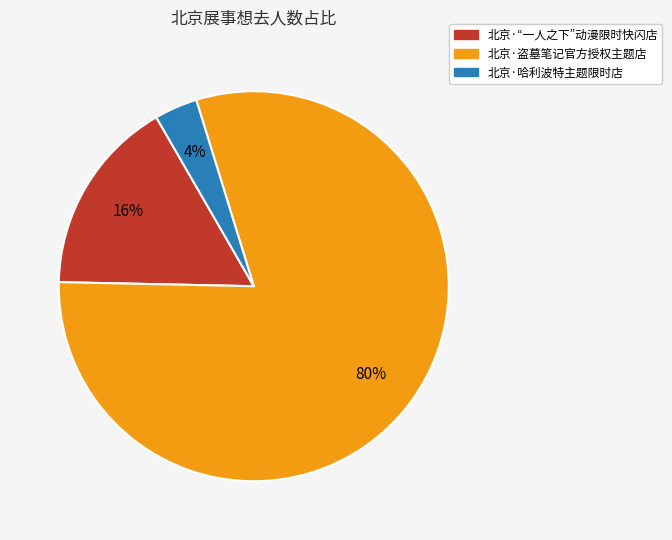

Is 北京·“一人之下”动漫限时快闪店 the majority of the pie?

No